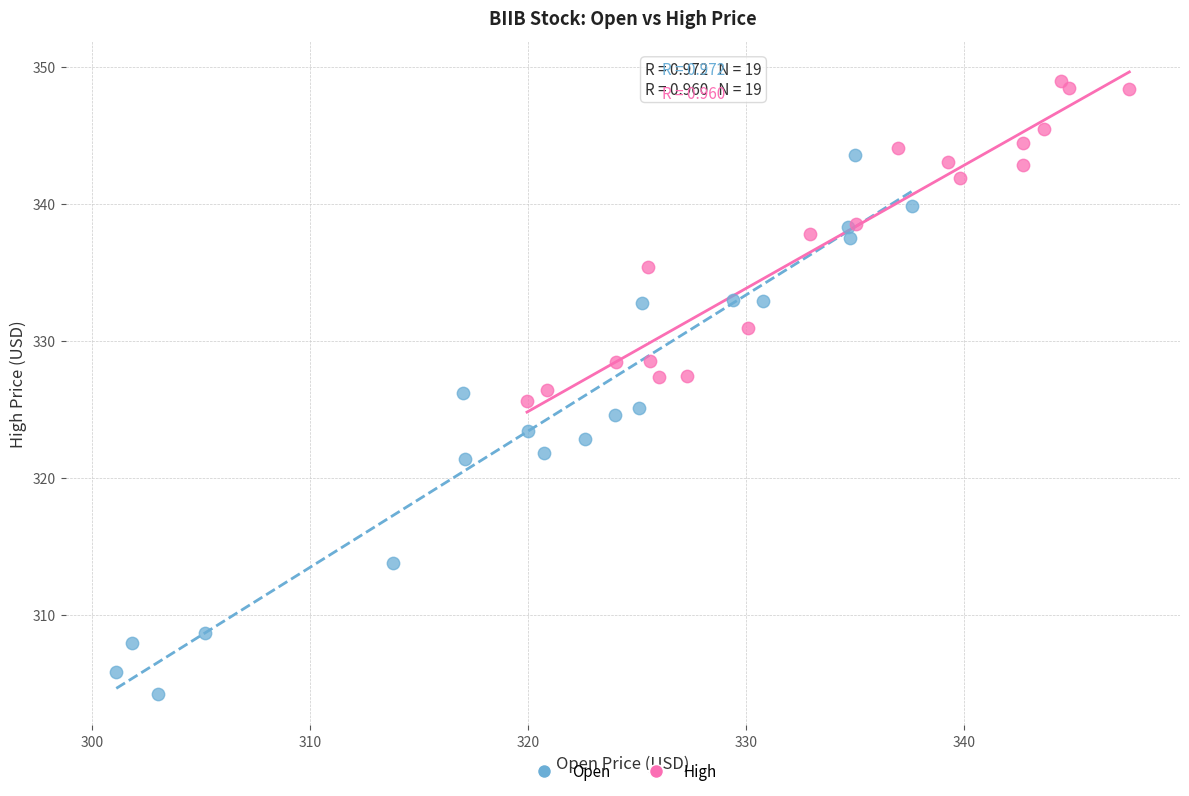

Which series has the widest spread of Y values?

Open